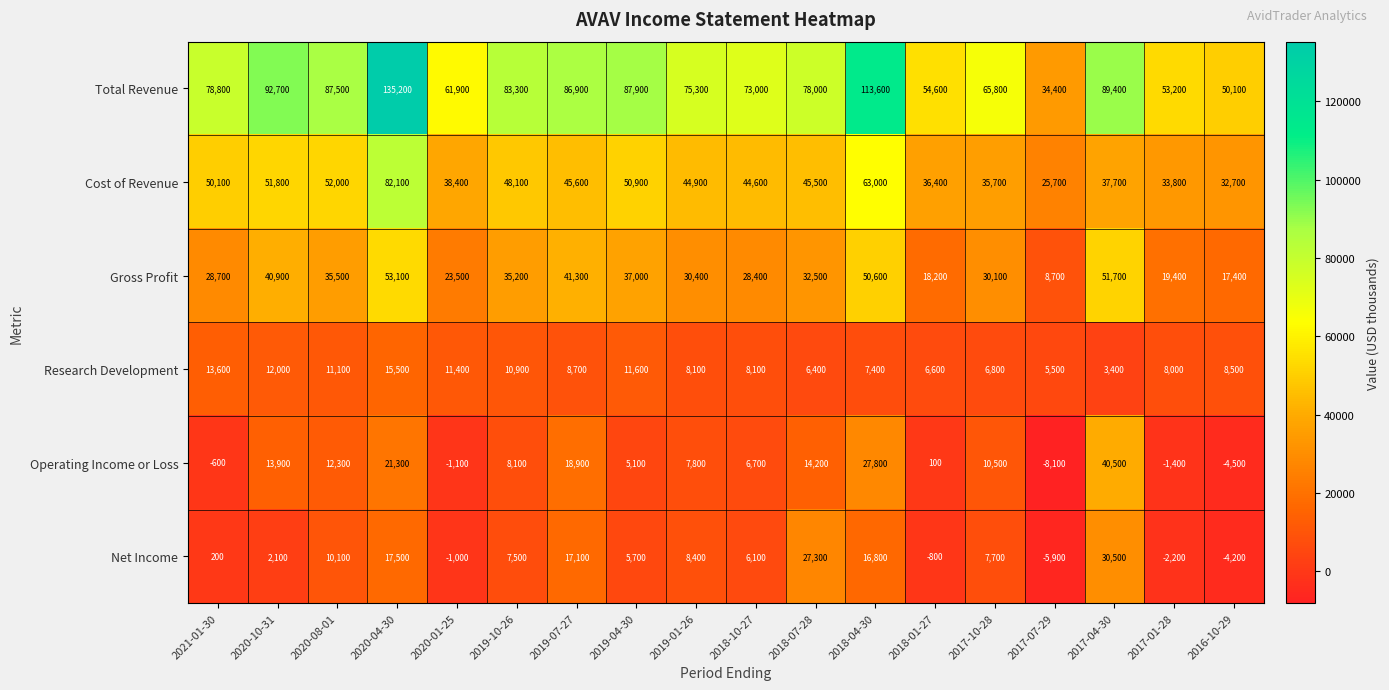

List the labels in order of Total Revenue value, largest first.

2020-04-30, 2018-04-30, 2020-10-31, 2017-04-30, 2019-04-30, 2020-08-01, 2019-07-27, 2019-10-26, 2021-01-30, 2018-07-28, 2019-01-26, 2018-10-27, 2017-10-28, 2020-01-25, 2018-01-27, 2017-01-28, 2016-10-29, 2017-07-29